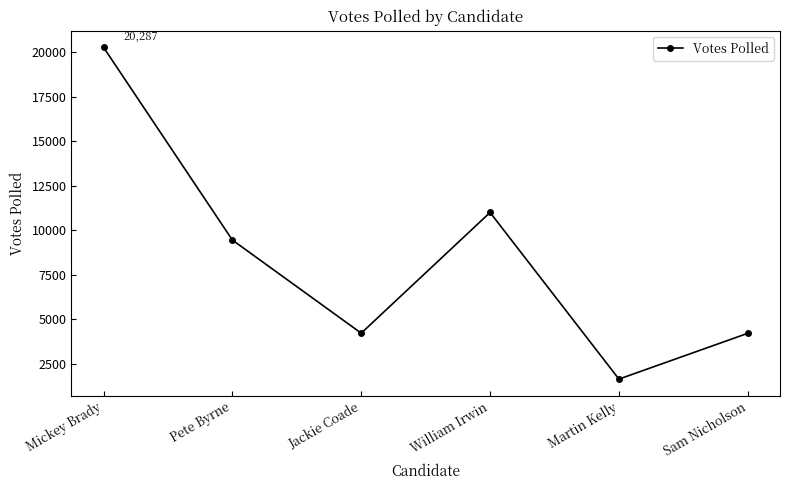

The chart shows a value of 32478 at Mickey Brady. True or false?

False